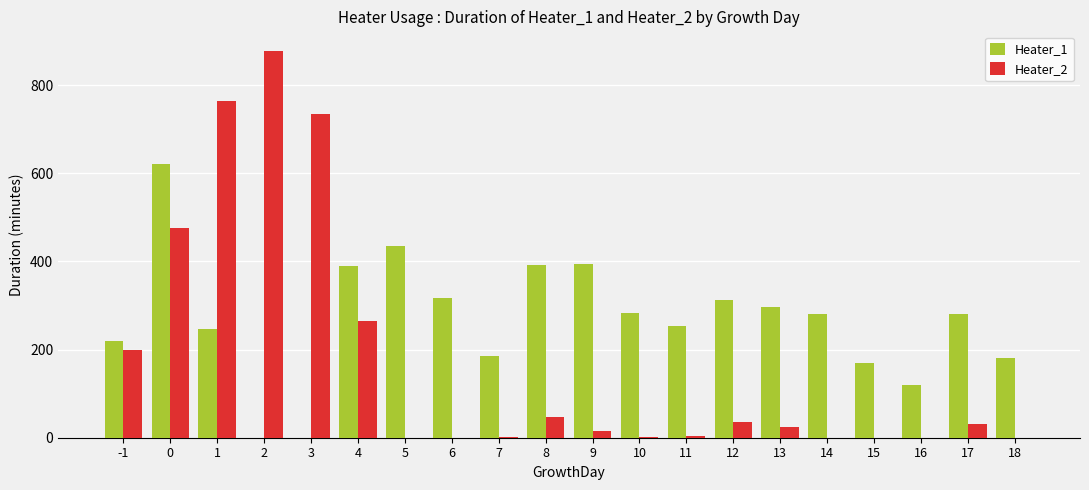

Between -1 and 14, which series saw the biggest shift?

Heater_2